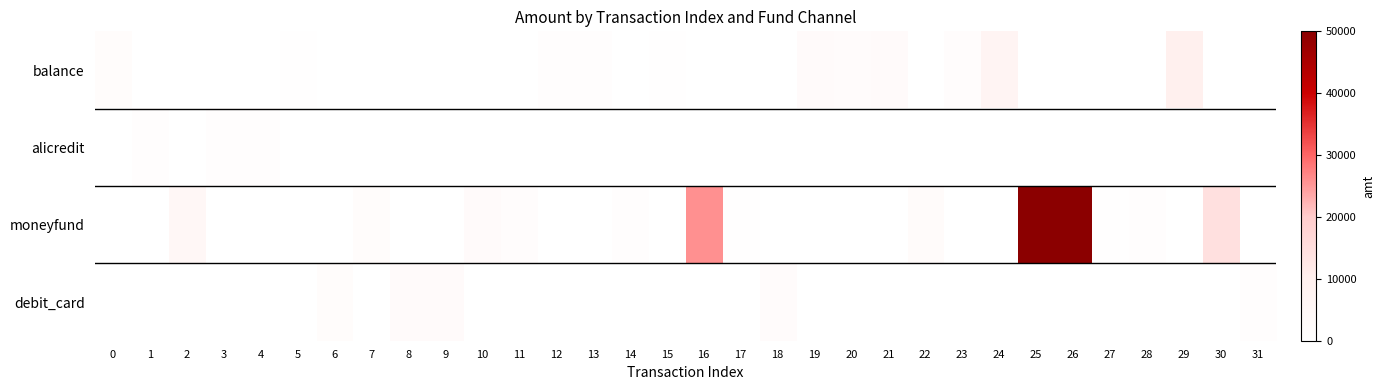

Reading left to right, what are all the values shown in this chart?

balance: 0=2000.0	1=0.0	2=0.0	3=0.0	4=0.0	5=600.0	6=0.0	7=0.0	8=0.0	9=0.0	10=0.0	11=0.0	12=800.0	13=1000.0	14=0.0	15=594.0	16=0.0	17=0.0	18=0.0	19=2991.0	20=2500.0	21=3000.0	22=0.0	23=1500.0	24=6955.0	25=0.0	26=0.0	27=0.0	28=0.0	29=10000.0	30=0.0	31=0.0
alicredit: 0=0.0	1=1098.0	2=0.0	3=999.0	4=960.0	5=0.0	6=0.0	7=0.0	8=0.0	9=0.0	10=0.0	11=0.0	12=0.0	13=0.0	14=0.0	15=0.0	16=0.0	17=0.0	18=0.0	19=0.0	20=0.0	21=0.0	22=0.0	23=0.0	24=0.0	25=0.0	26=0.0	27=0.0	28=0.0	29=0.0	30=0.0	31=0.0
moneyfund: 0=0.0	1=0.0	2=5000.0	3=0.0	4=0.0	5=0.0	6=0.0	7=2000.0	8=0.0	9=0.0	10=2900.0	11=1700.0	12=0.0	13=0.0	14=1000.0	15=0.0	16=25900.0	17=600.0	18=0.0	19=0.0	20=0.0	21=0.0	22=2652.7	23=0.0	24=0.0	25=50000.0	26=50000.0	27=500.0	28=940.0	29=0.0	30=14370.0	31=0.0
debit_card: 0=0.0	1=0.0	2=0.0	3=0.0	4=0.0	5=0.0	6=2000.0	7=0.0	8=2900.0	9=2900.0	10=0.0	11=0.0	12=0.0	13=0.0	14=0.0	15=0.0	16=0.0	17=0.0	18=2300.0	19=0.0	20=0.0	21=0.0	22=0.0	23=0.0	24=0.0	25=0.0	26=0.0	27=0.0	28=0.0	29=0.0	30=0.0	31=967.5